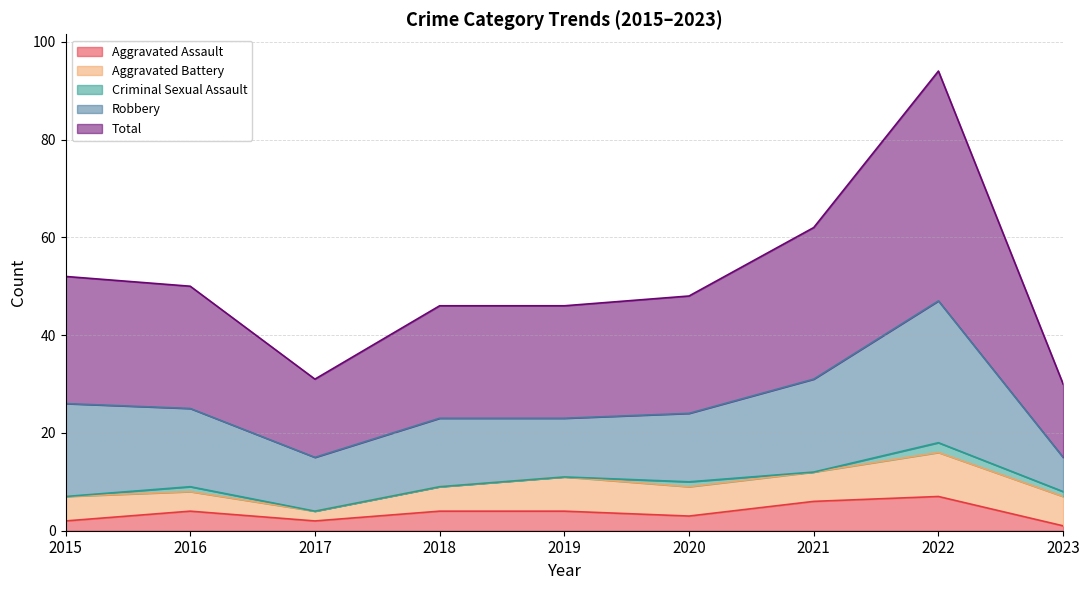

How many interior local peaks does the Aggravated Assault series have?

2